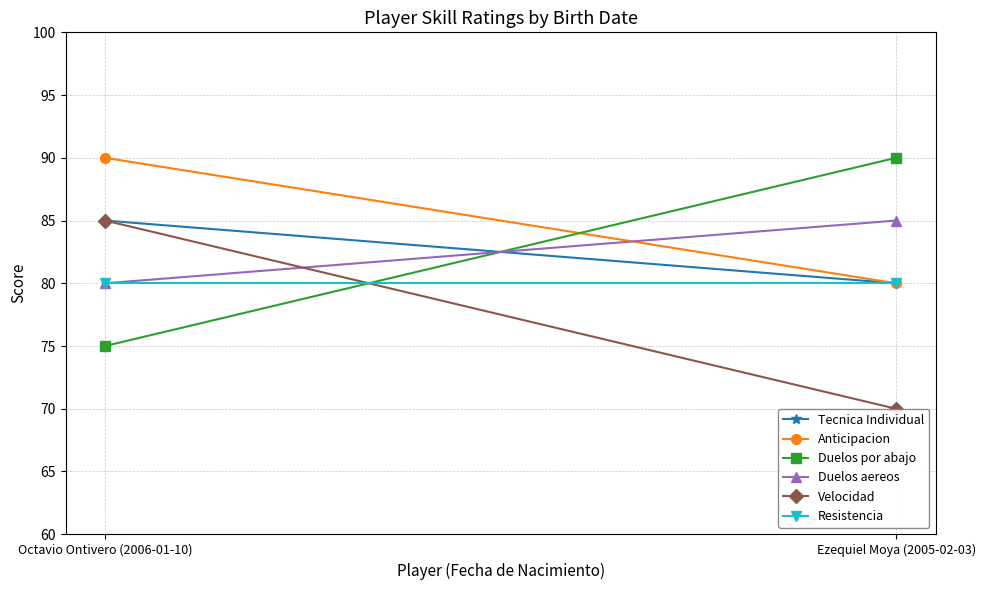

What is the sum of all Tecnica Individual values?

165